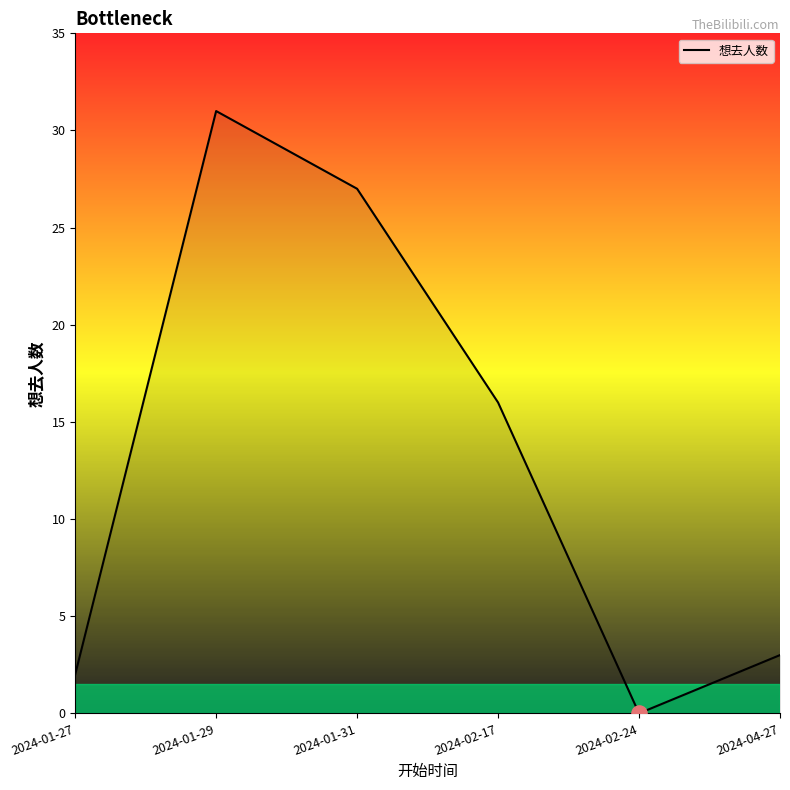

Which has a higher value, 2024-02-17 or 2024-01-27?

2024-02-17